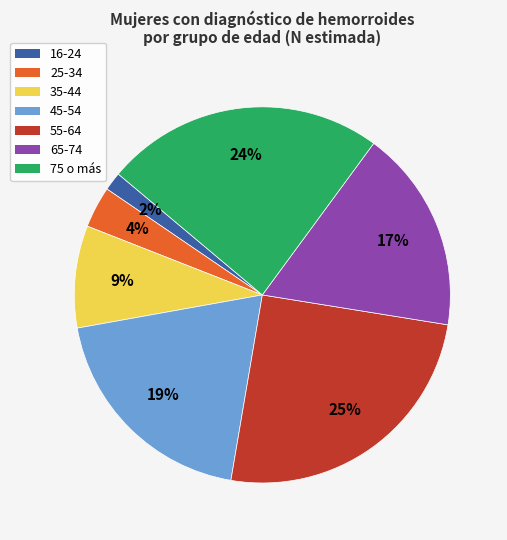

Does any single category account for the majority?

No